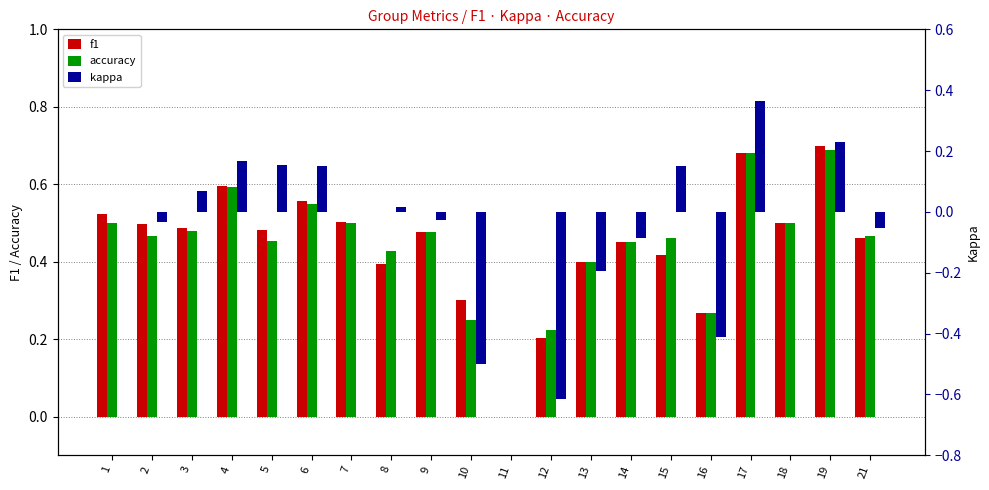

What are all the series names shown in the legend?

f1, accuracy, kappa